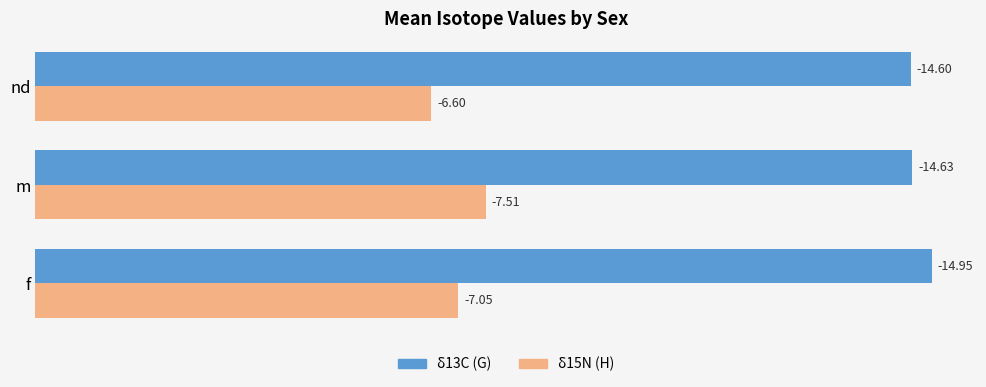

What are all the series names shown in the legend?

δ13C (G), δ15N (H)